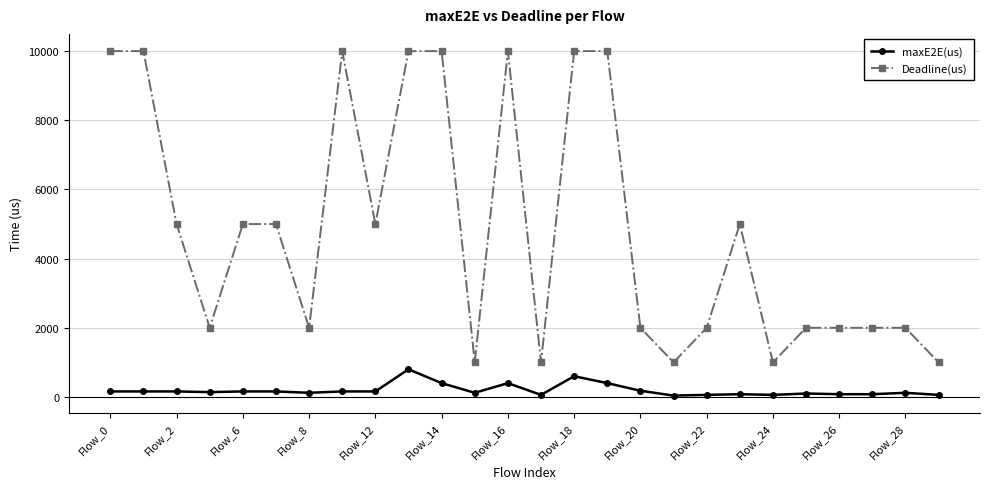

True or false: maxE2E(us) has more than 0 points higher than both neighbors.

True